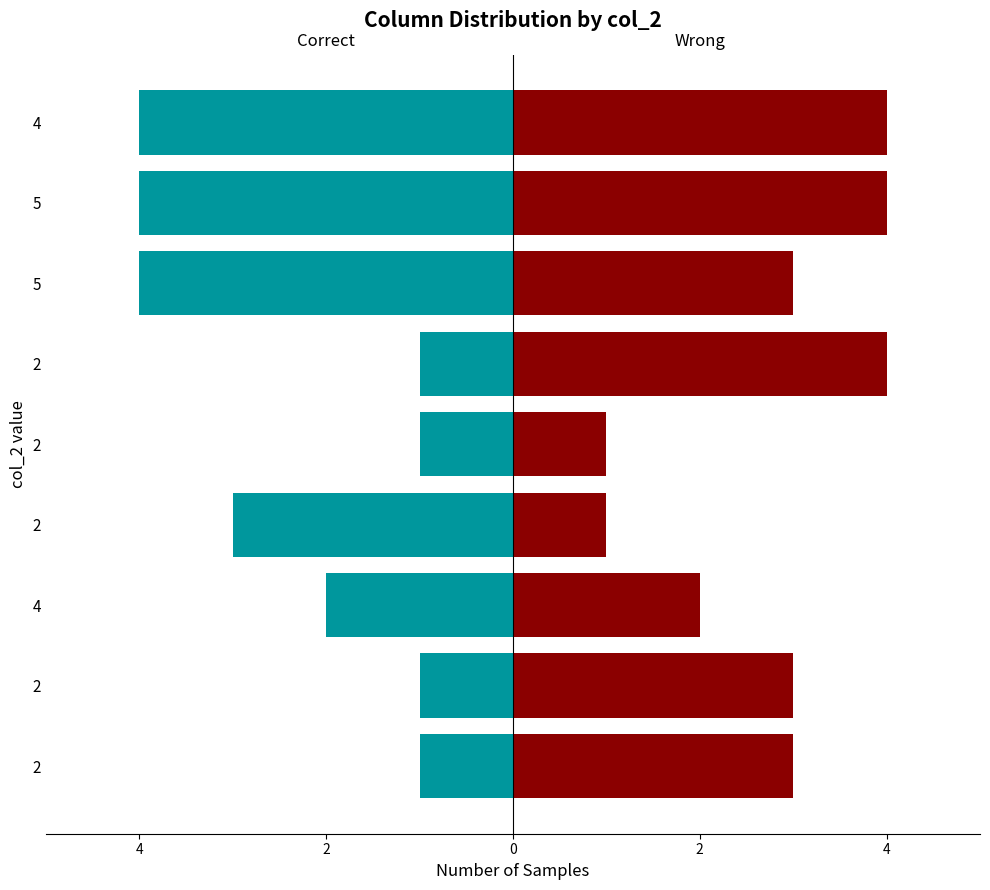

How many data points in Wrong are less than 3?

3